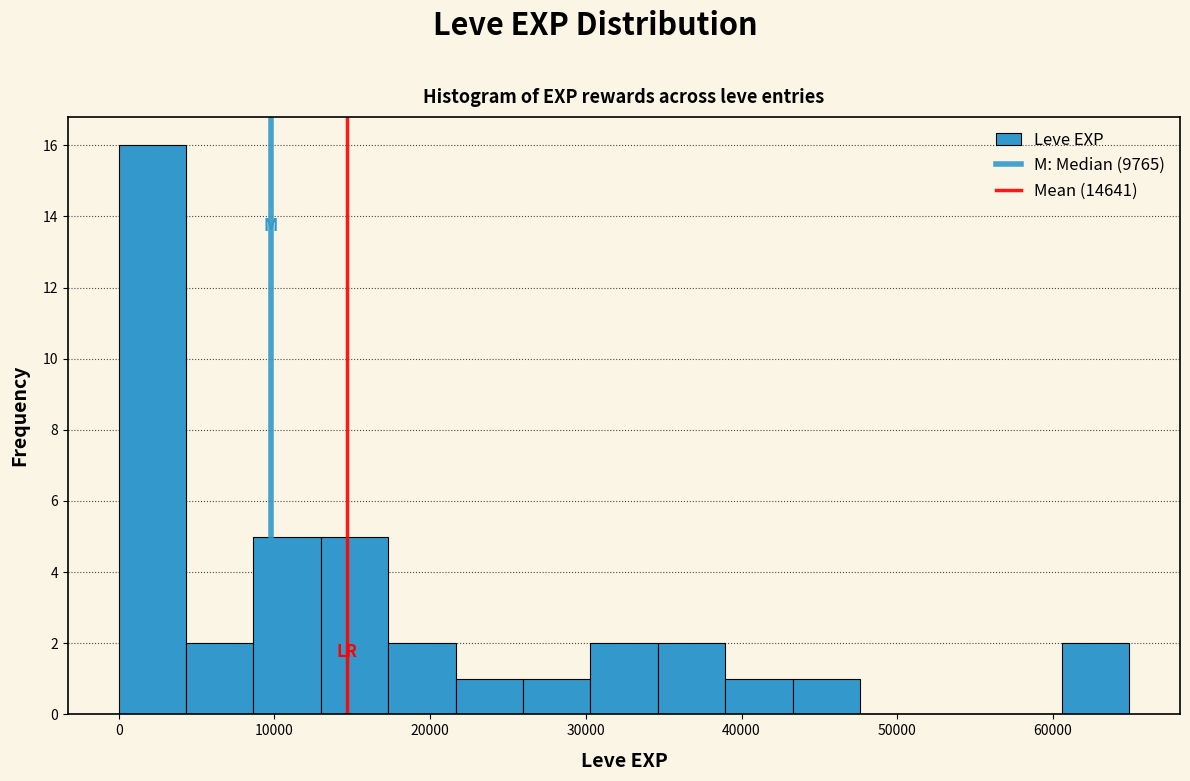

Which range on the x-axis has the tallest bar?

0 to 4000